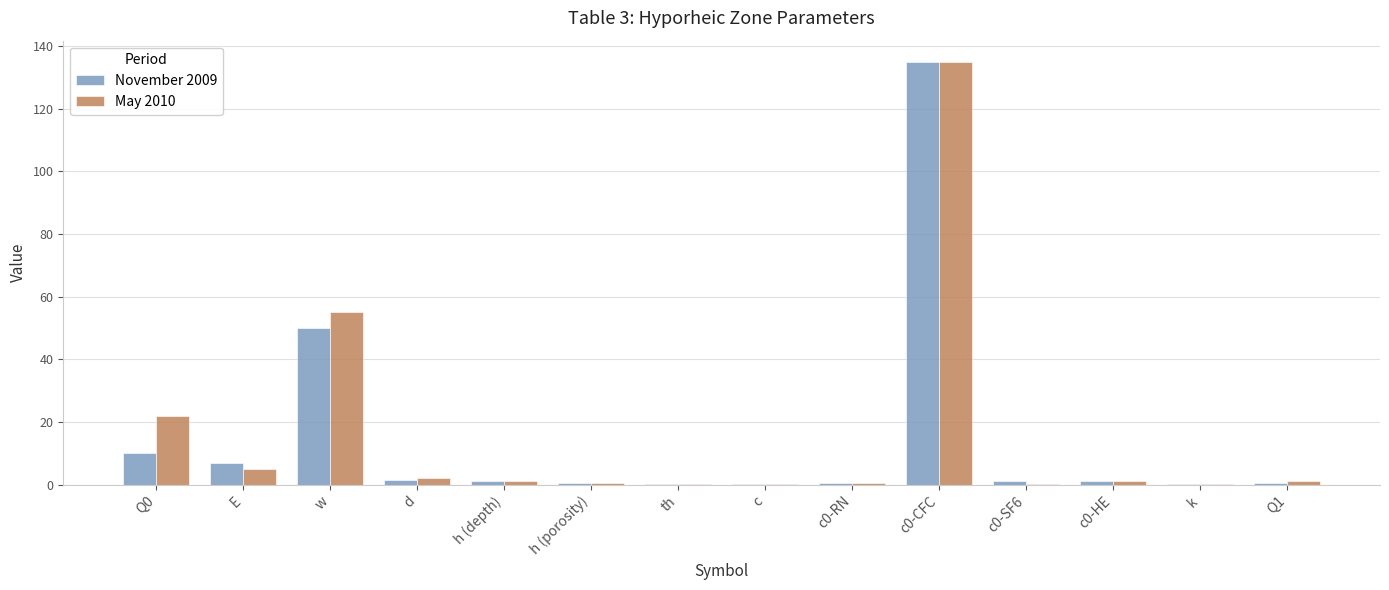

At which label is November 2009 closest to 67?

w